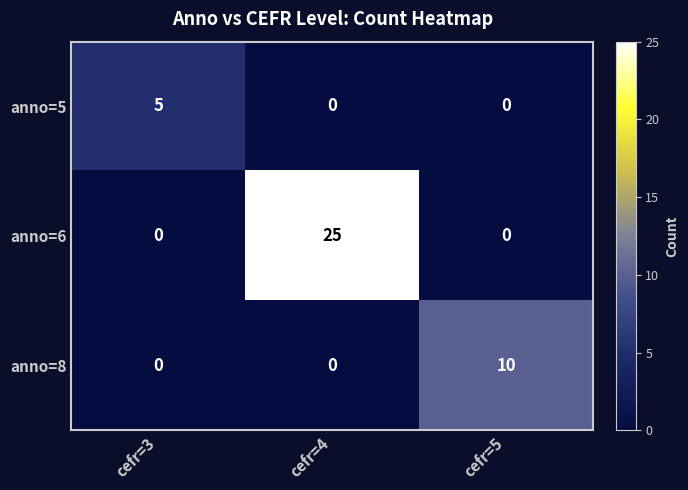

What is the spread (max minus min) of values at cefr=5?

10